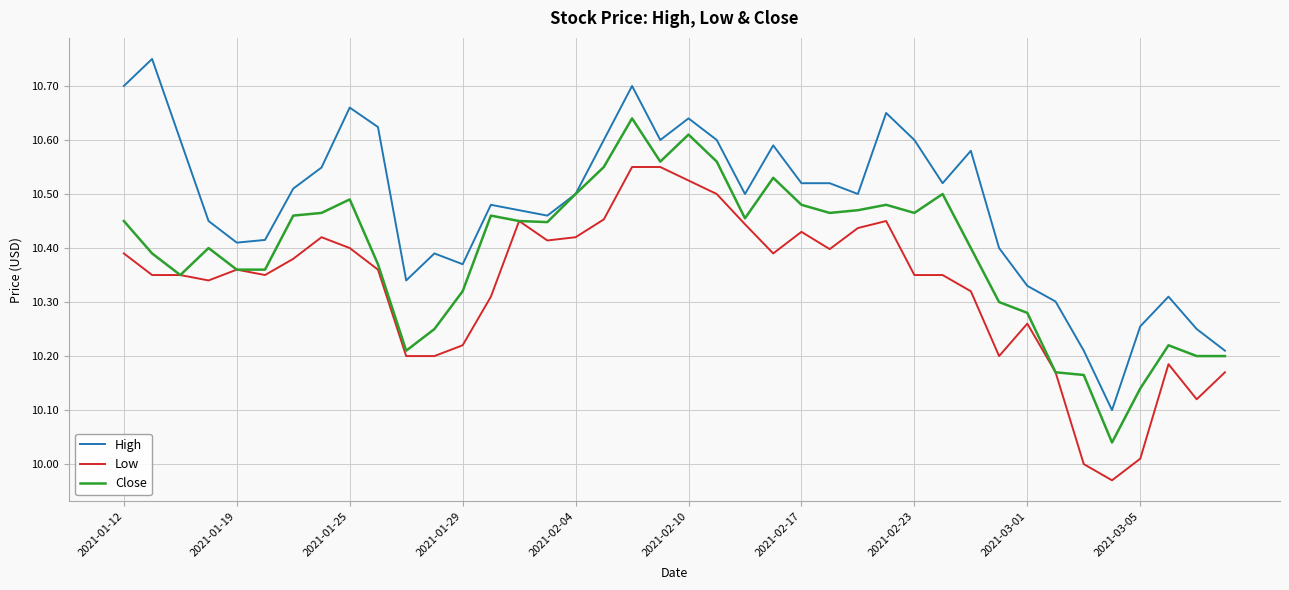

List the series in order of their peak value, lowest first.

Low, Close, High